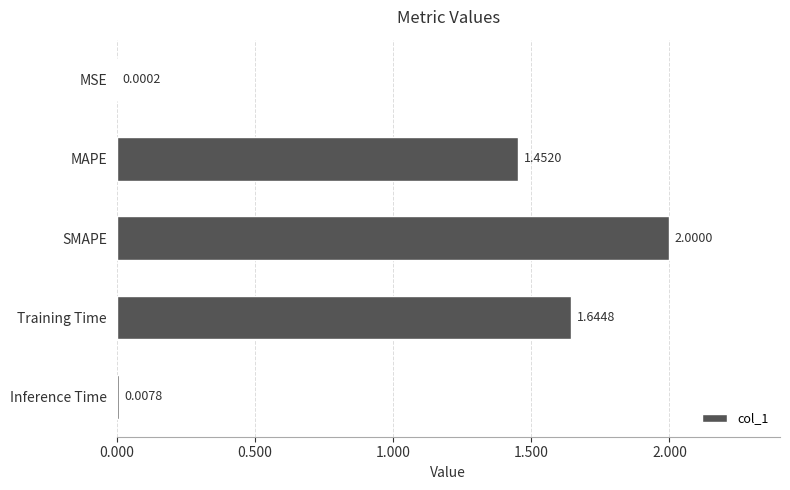

Where is the data nearest to the value 1?

MAPE